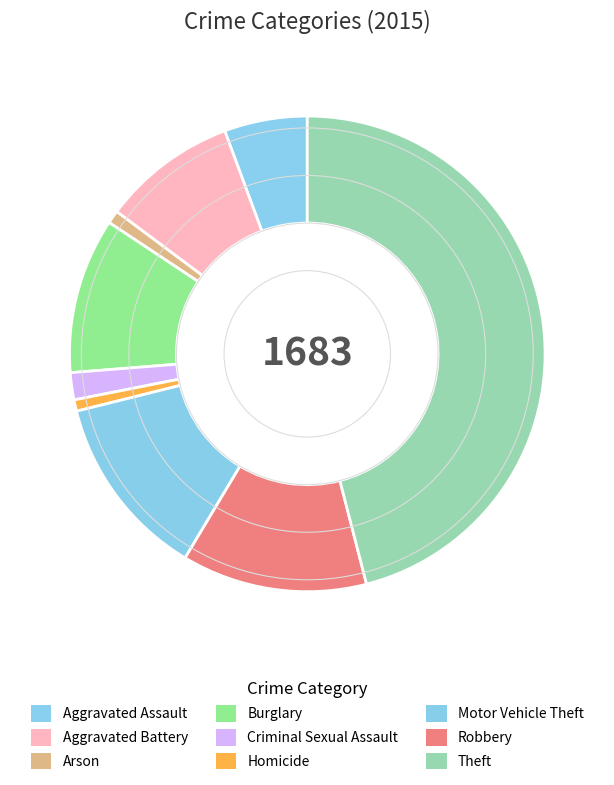

Does any single category account for the majority?

No